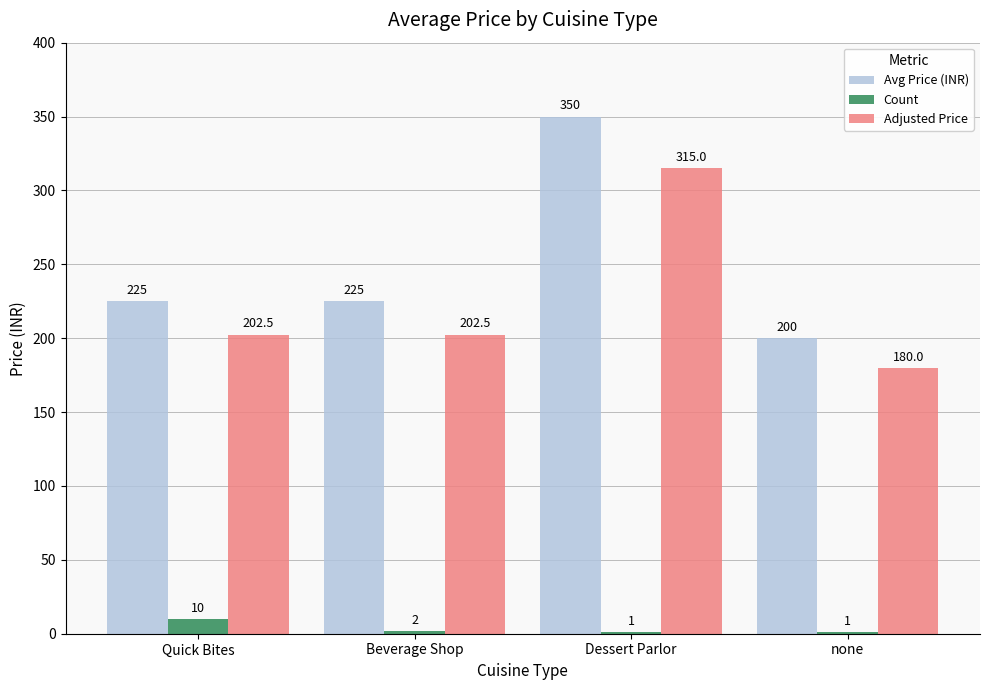

At which category is the sum across all series the highest?

Dessert Parlor